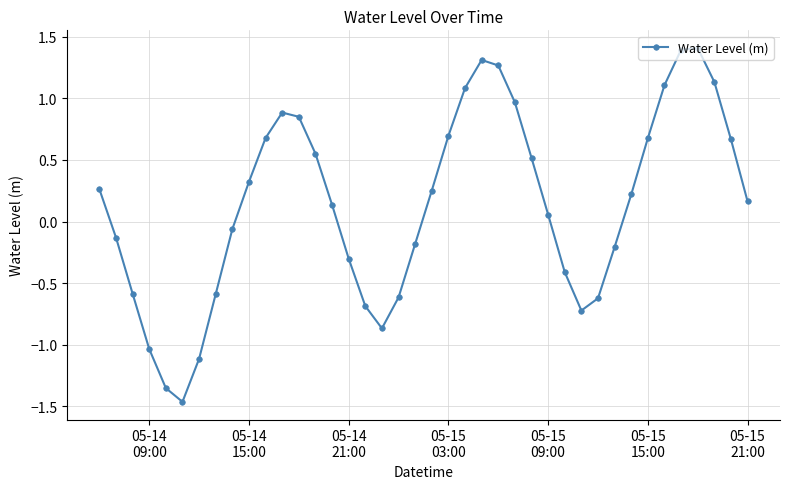

What is the difference between the maximum and minimum values?

2.9